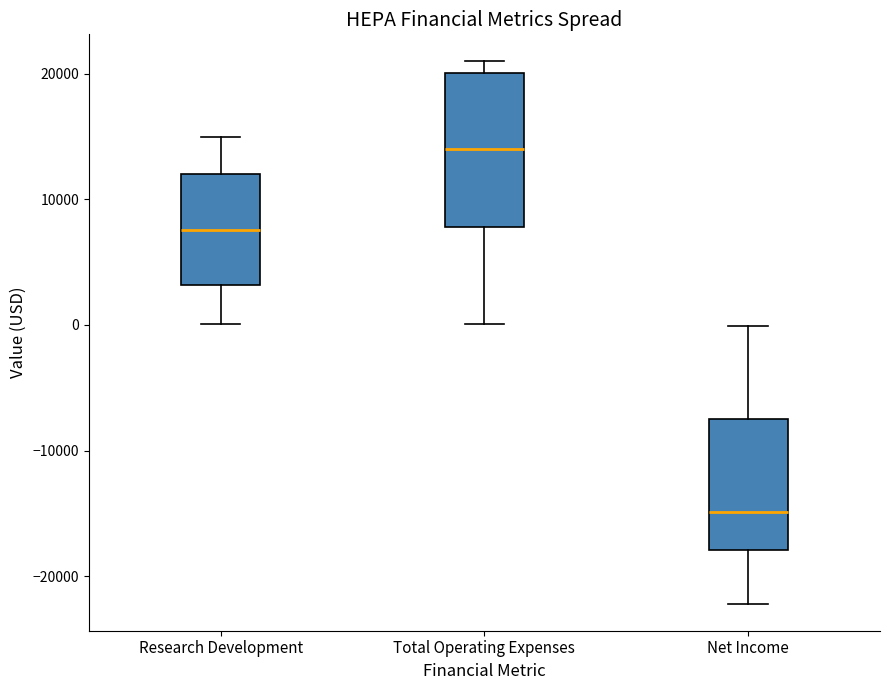

Which box is the tallest, from its lower edge to its upper edge?

Total Operating Expenses